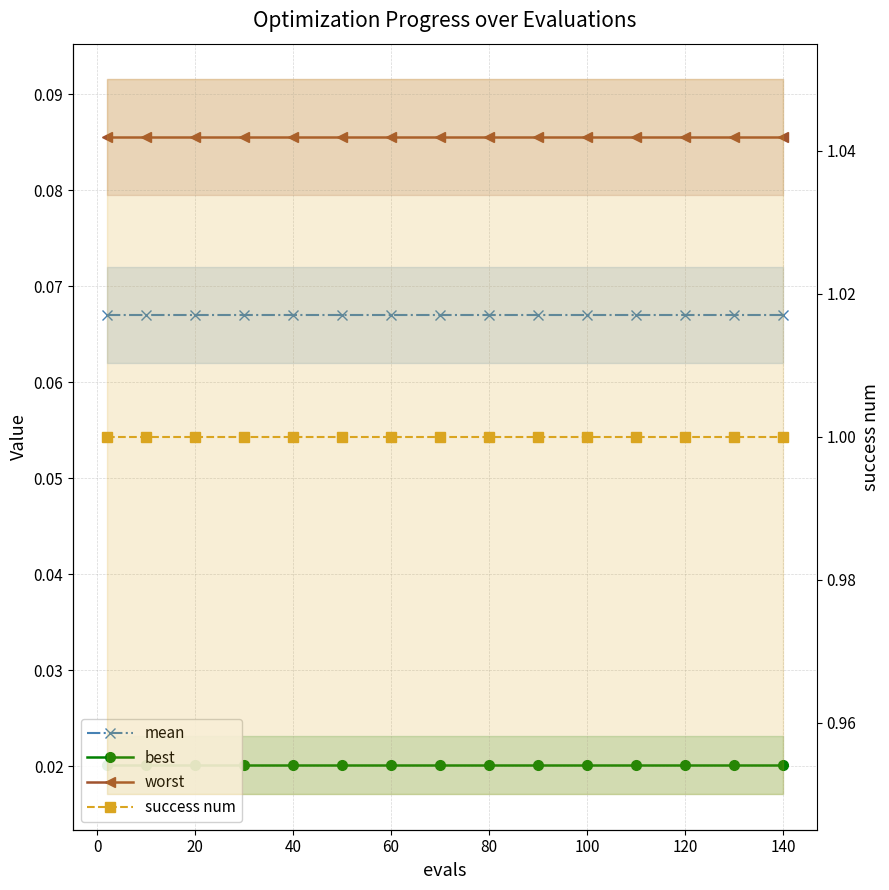

Which series has the widest spread of values?

mean